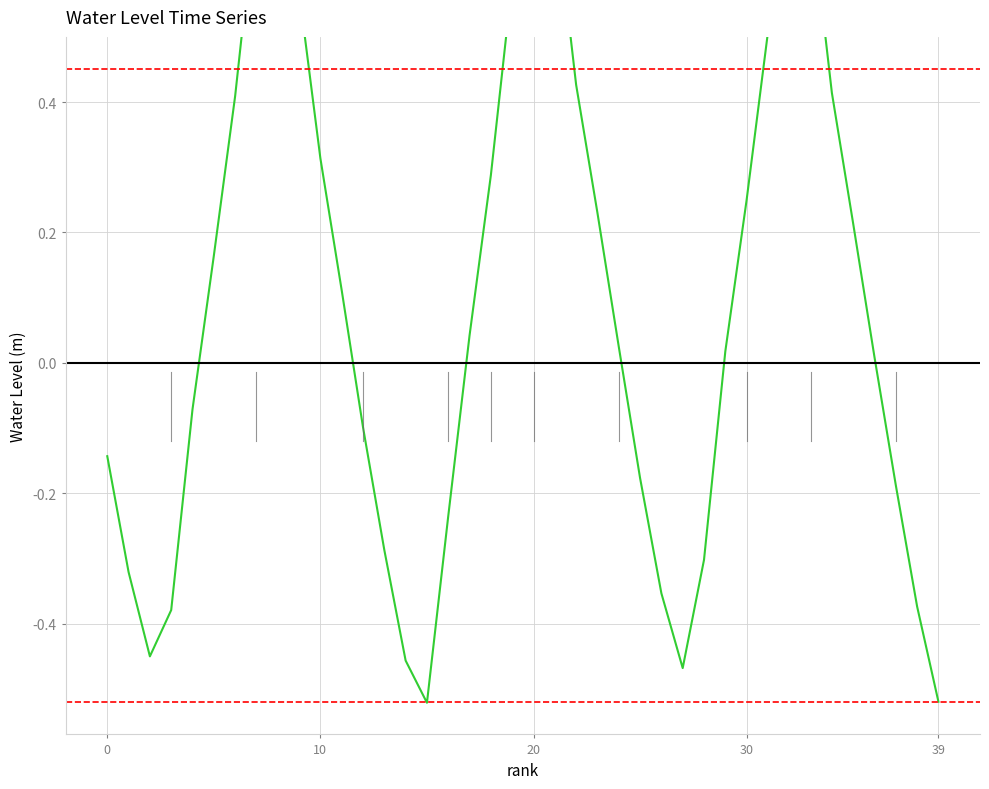

True or false: the data has more than 0 interior local peaks.

True